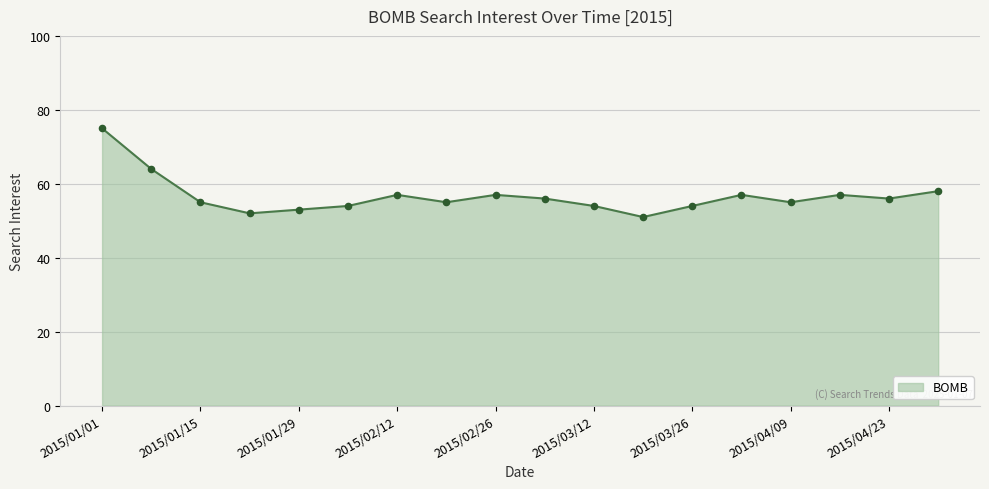

What is the minimum value shown in the chart?

51